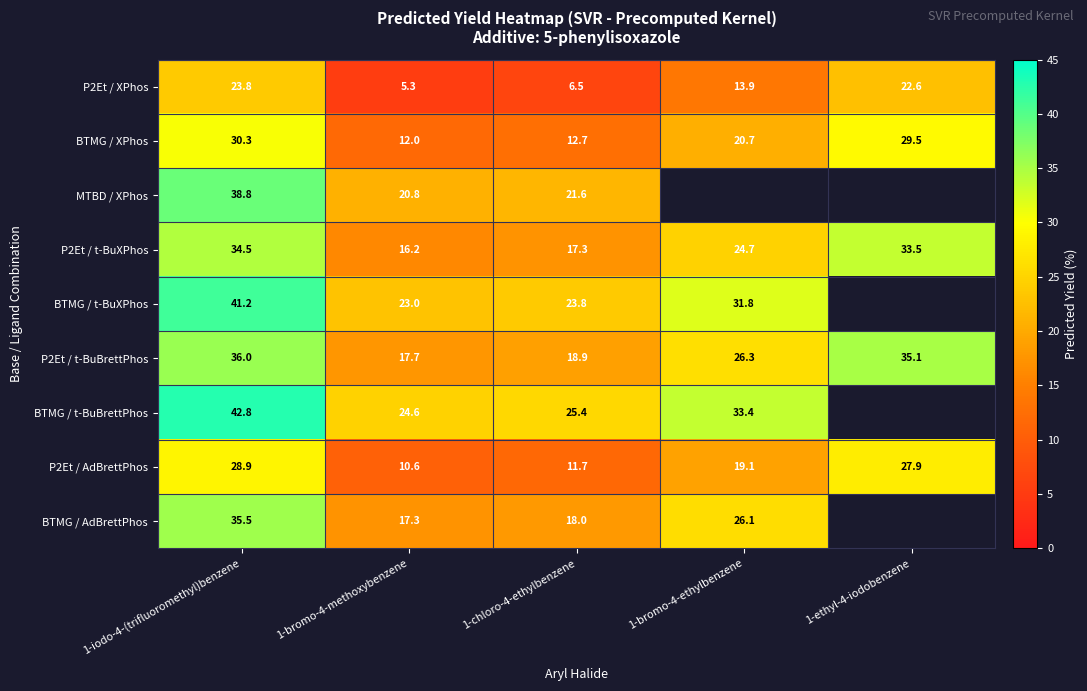

Is the value of BTMG / XPhos at 1-chloro-4-ethylbenzene greater than the value of BTMG / t-BuBrettPhos at 1-bromo-4-ethylbenzene?

No